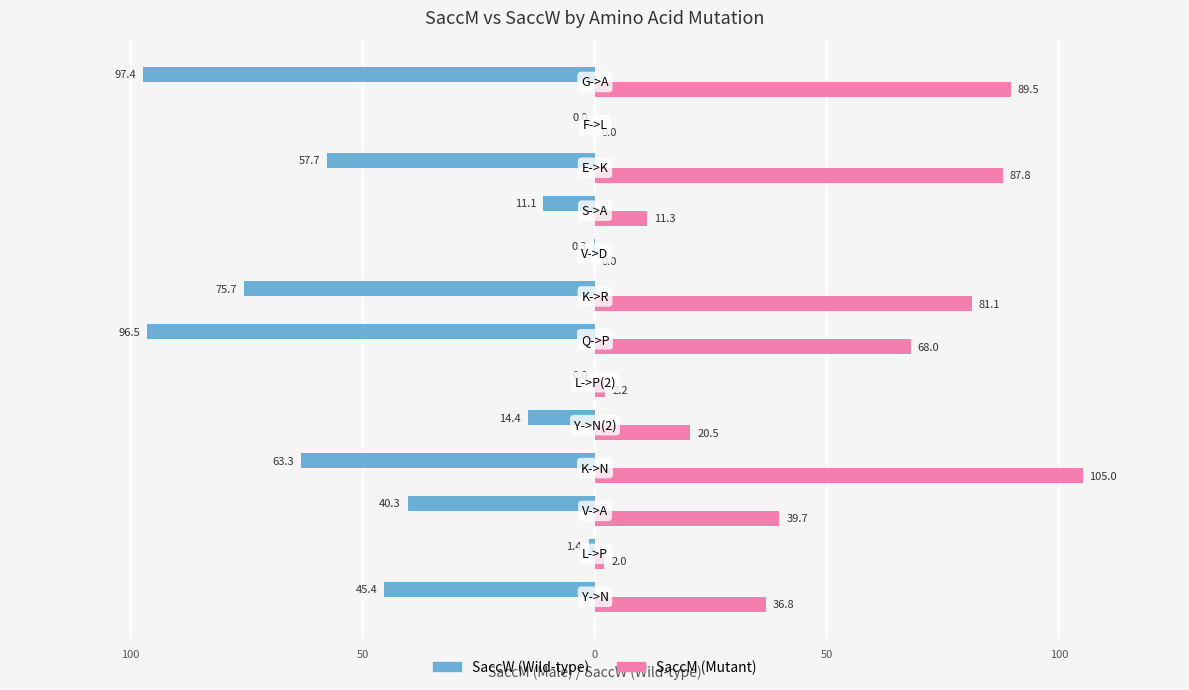

Is it true that SaccW equals 60.5 at 11?

False